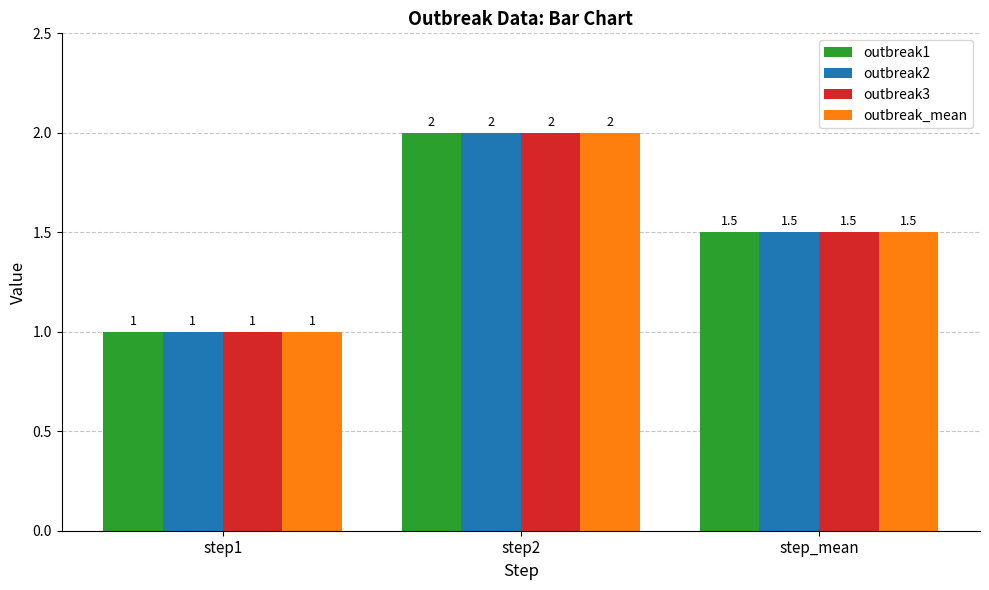

Reading left to right, extract all data points from this chart.

outbreak1: 1.0	2.0	1.5
outbreak2: 1.0	2.0	1.5
outbreak3: 1.0	2.0	1.5
outbreak_mean: 1.0	2.0	1.5